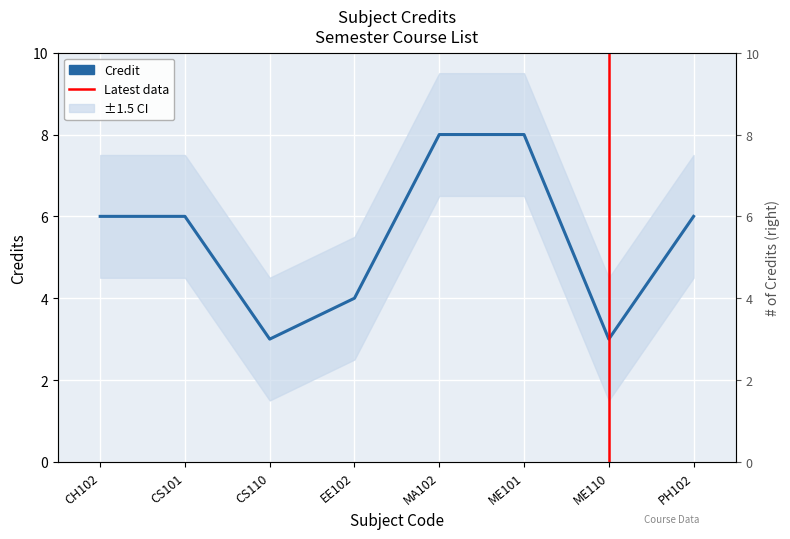

What is the smallest value displayed?

3